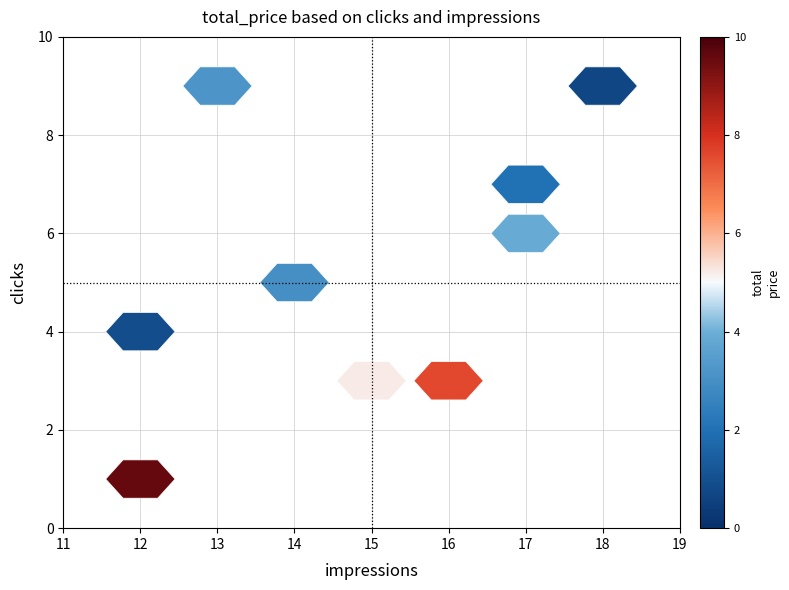

Which has a higher value, 3 or clicks?

3